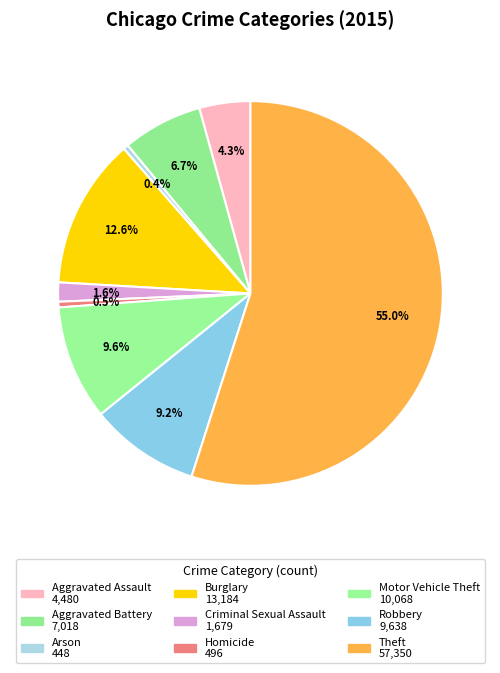

What is the change in value from Burglary to Theft?

+44166